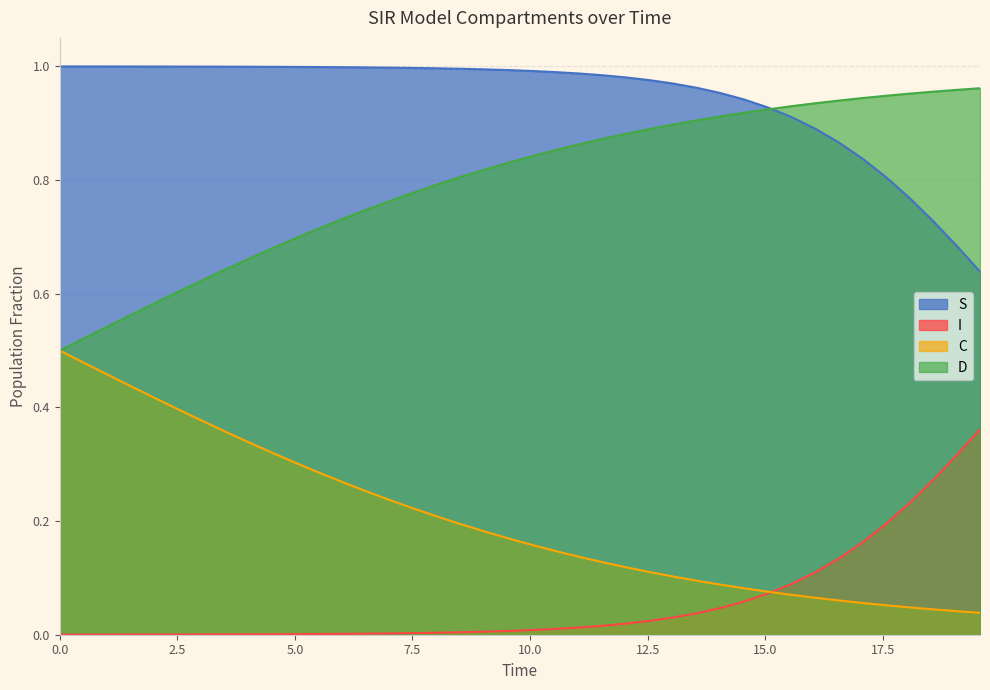

How many distinct data groups are displayed?

4